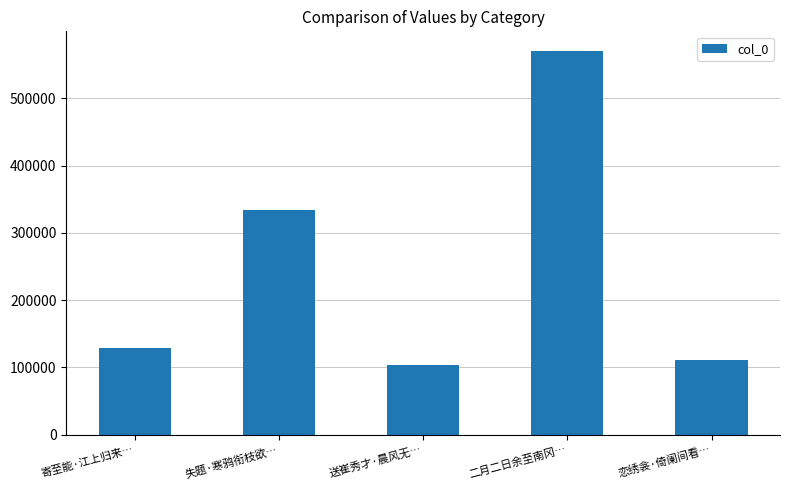

Reading right to left, extract all data points from this chart.

110299	571102	103403	333972	129567